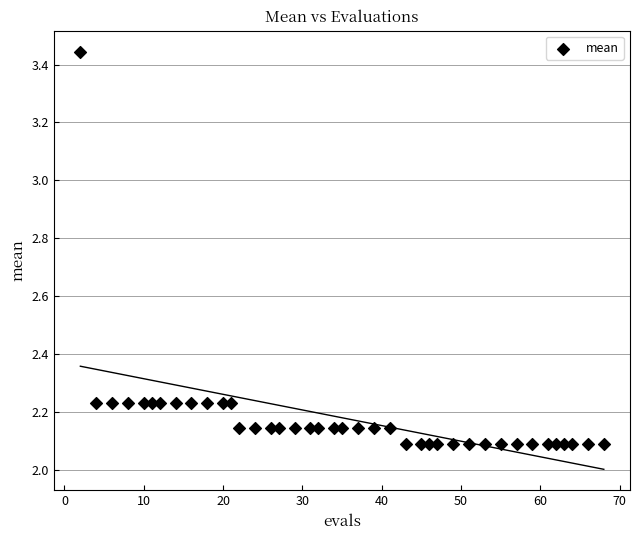

What is the range of X values (max minus min)?

66.0